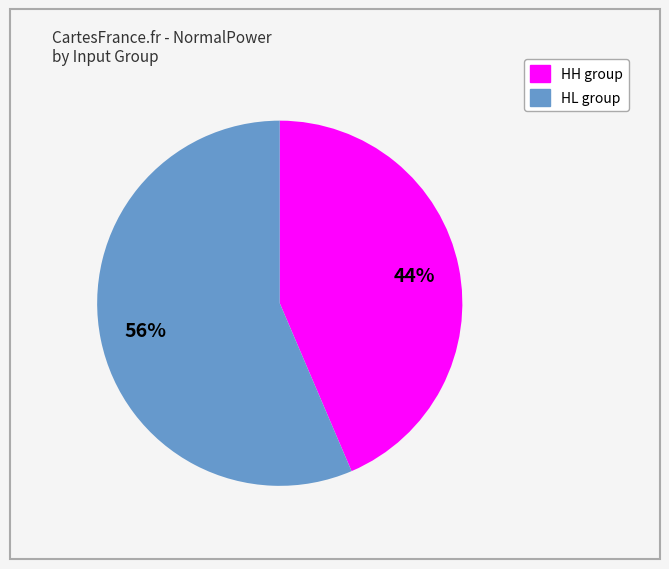

Is there any slice that represents more than half of the pie?

Yes